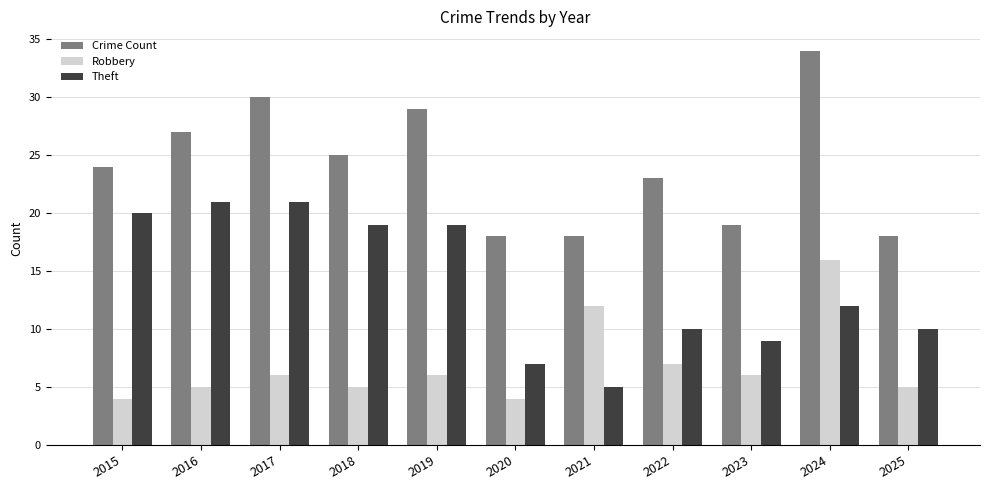

How many bars are there in total?

33